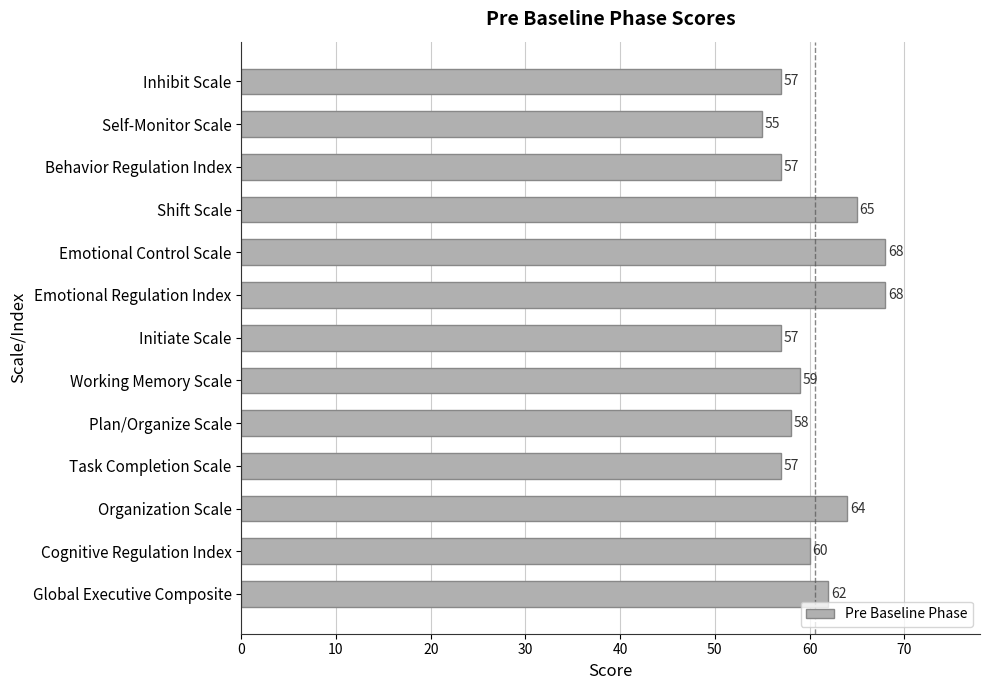

Reading bottom to top, list all the values displayed in this chart.

62	60	64	57	58	59	57	68	68	65	57	55	57